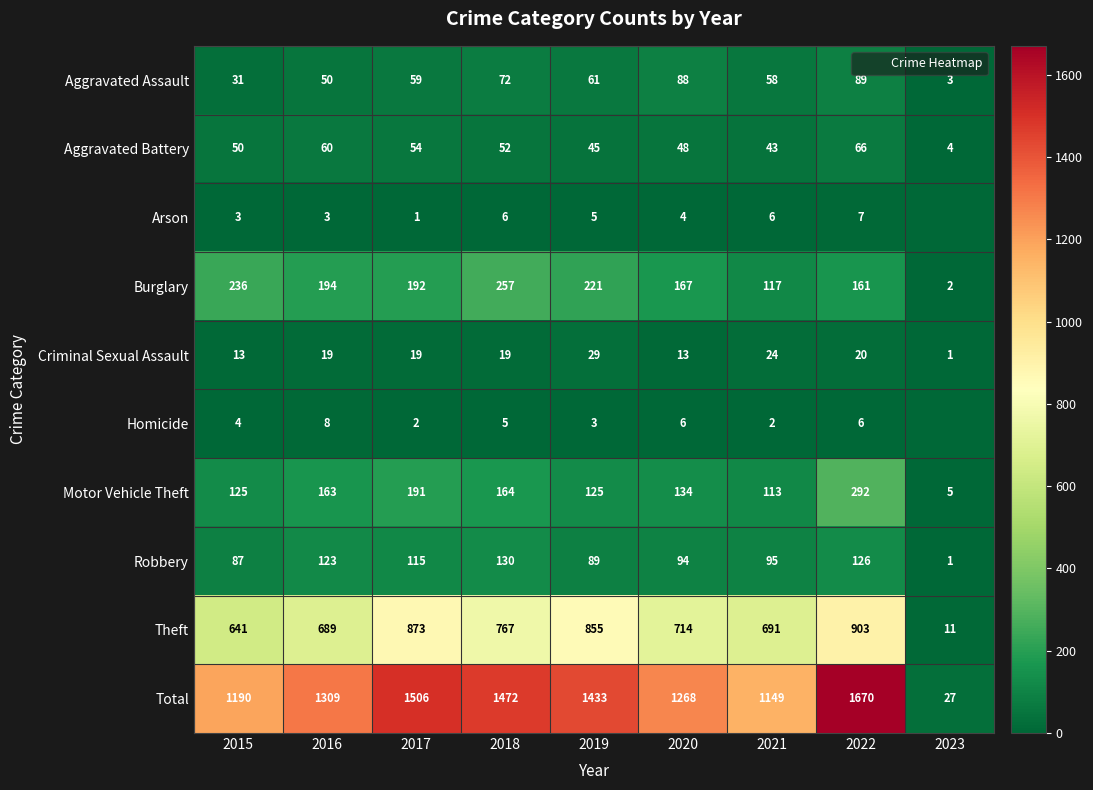

Which series has the largest range (max minus min)?

Total